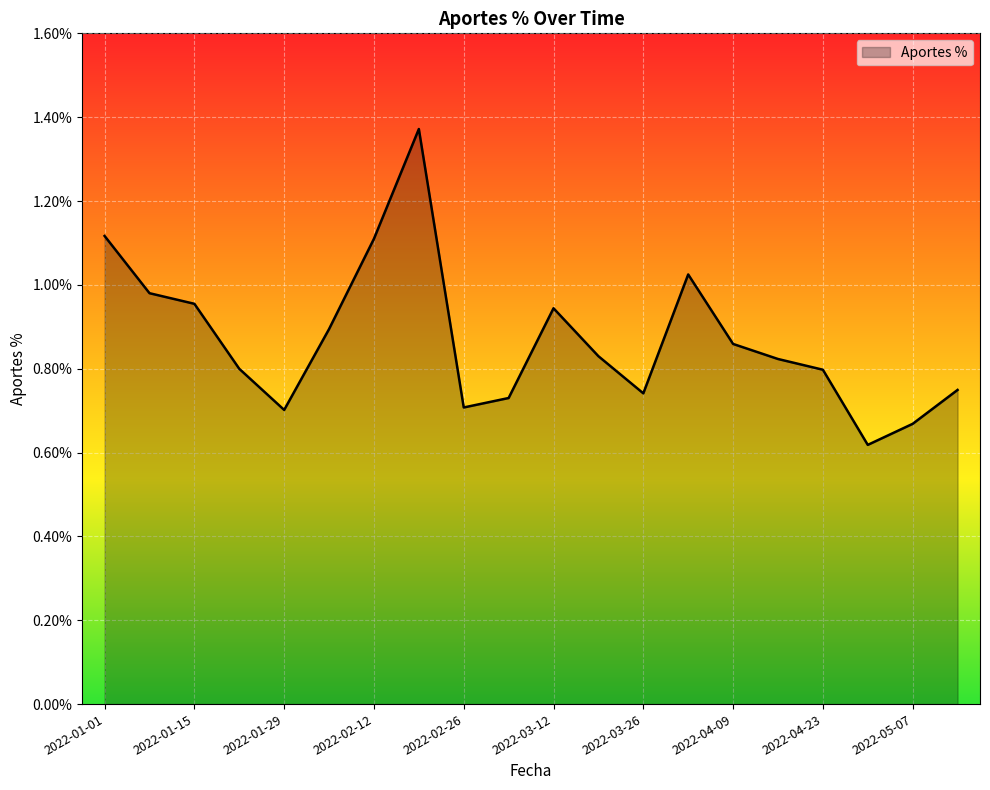

What is the label of the 7th point from the left?

2022-02-12